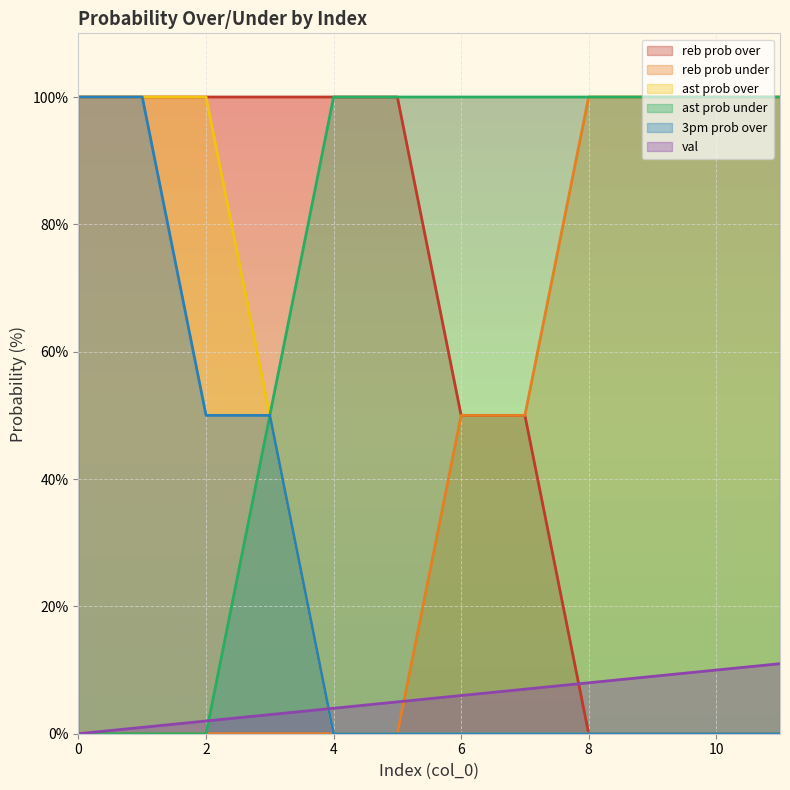

Which series has the widest spread of values?

reb prob over